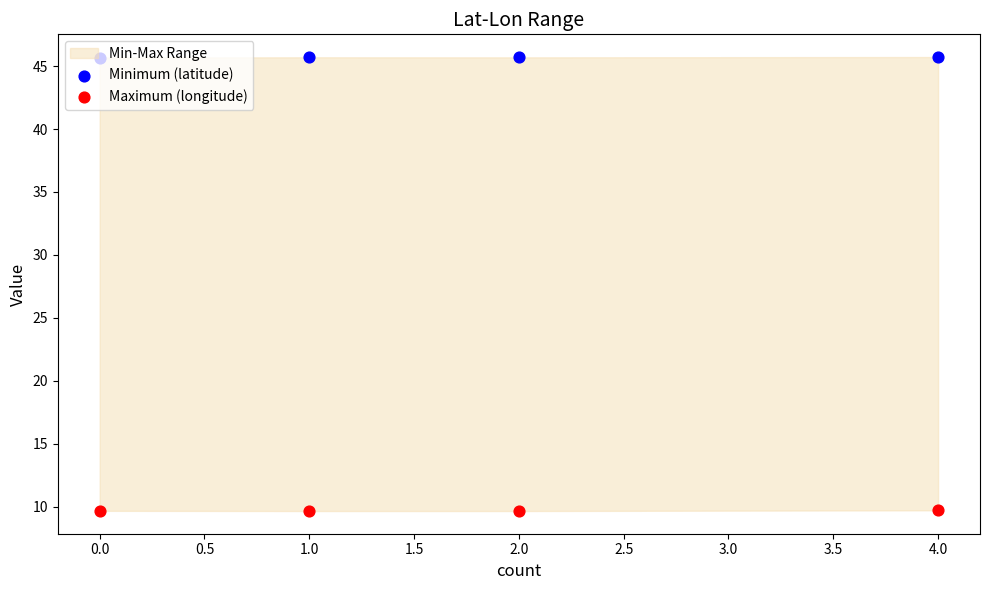

Which series has the largest total across all categories?

Minimum (latitude)